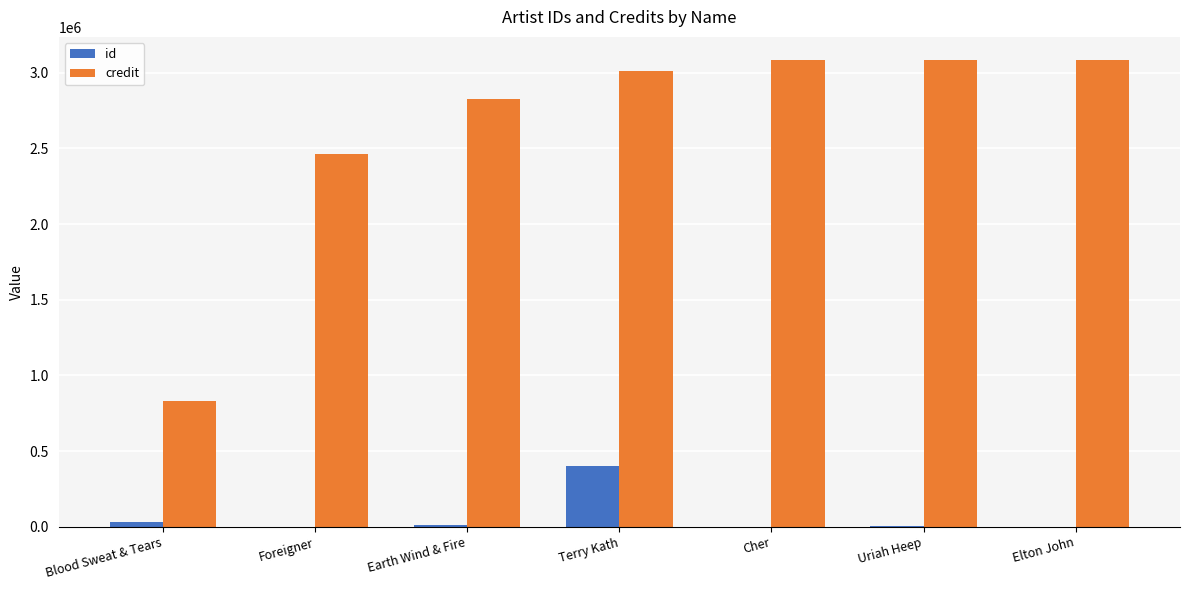

The id series shows 401517 at Terry Kath. True or false?

True